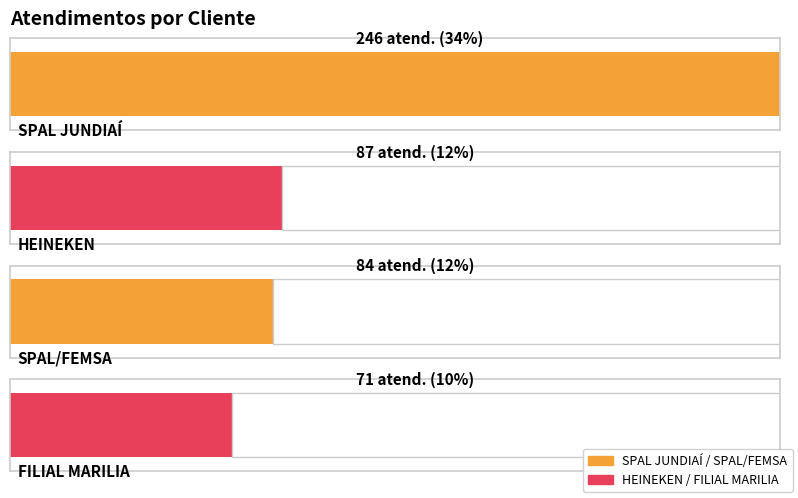

Rank the categories by value from lowest to highest.

FILIAL MARILIA, SPAL/FEMSA, HEINEKEN, SPAL JUNDIAÍ